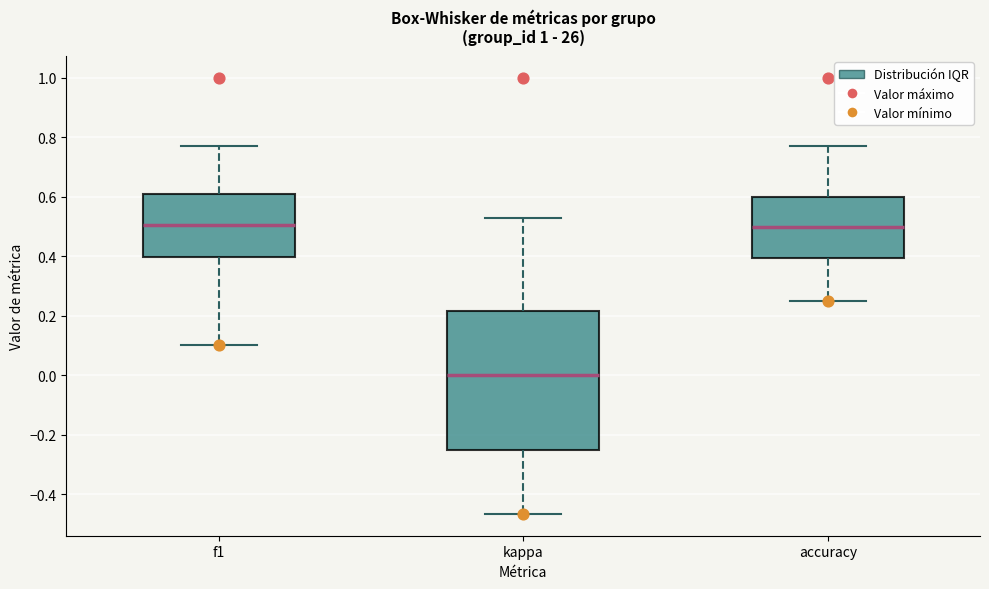

Reading left to right, read every box against the y-axis: the position of its median line, the range the box covers, and the ends of its whiskers. The values are not printed on the chart, so give them approximately, as read against the axis.

f1: median 0.50, box 0.40 to 0.62, whiskers 0.10 to 0.78
kappa: median 0.00, box -0.24 to 0.22, whiskers -0.46 to 0.54
accuracy: median 0.50, box 0.40 to 0.60, whiskers 0.26 to 0.76